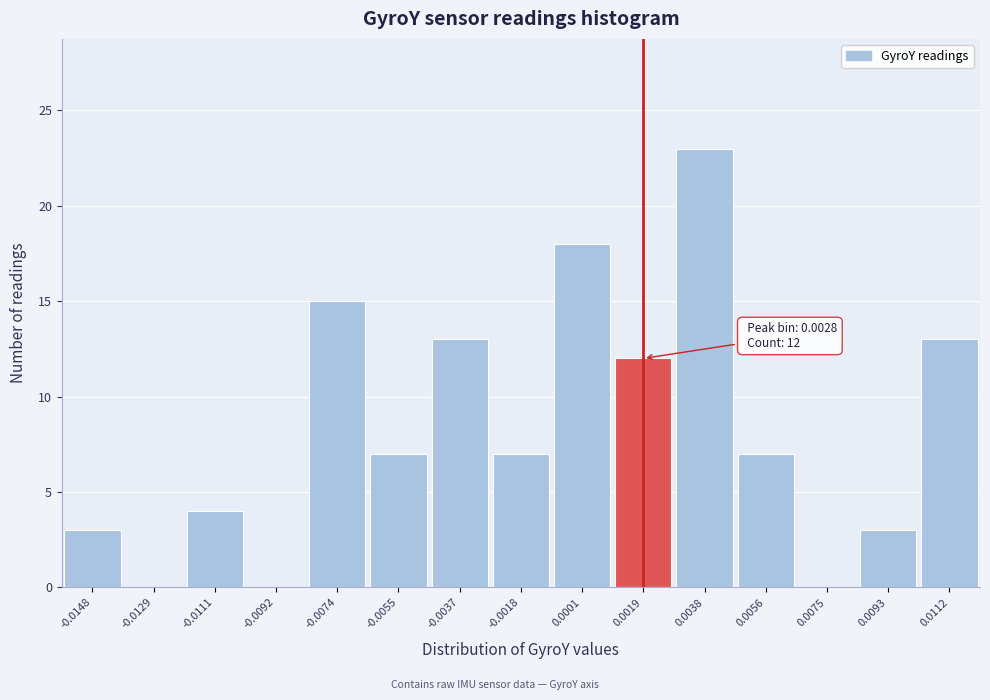

Reading right to left, what are all the values shown in this chart?

0.0112=13	0.0093=3	0.0075=0	0.0056=7	0.0038=23	0.0019=12	0.0001=18	-0.0018=7	-0.0037=13	-0.0055=7	-0.0074=15	-0.0092=0	-0.0111=4	-0.0129=0	-0.0148=3